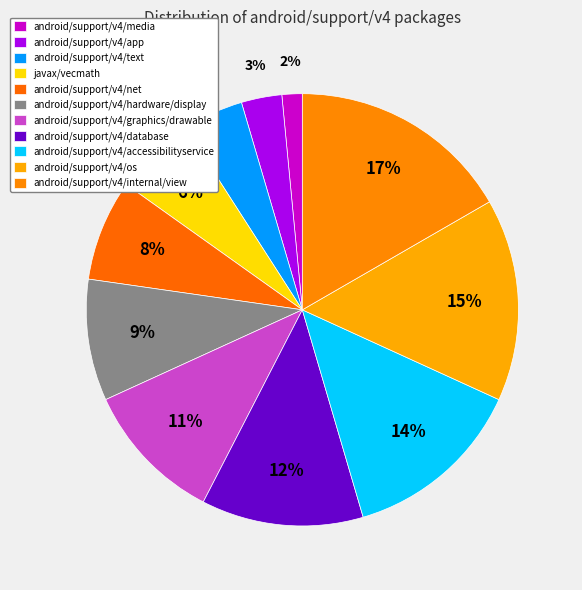

Rank the categories by value from lowest to highest.

android/support/v4/media, android/support/v4/app, android/support/v4/text, javax/vecmath, android/support/v4/net, android/support/v4/hardware/display, android/support/v4/graphics/drawable, android/support/v4/database, android/support/v4/accessibilityservice, android/support/v4/os, android/support/v4/internal/view